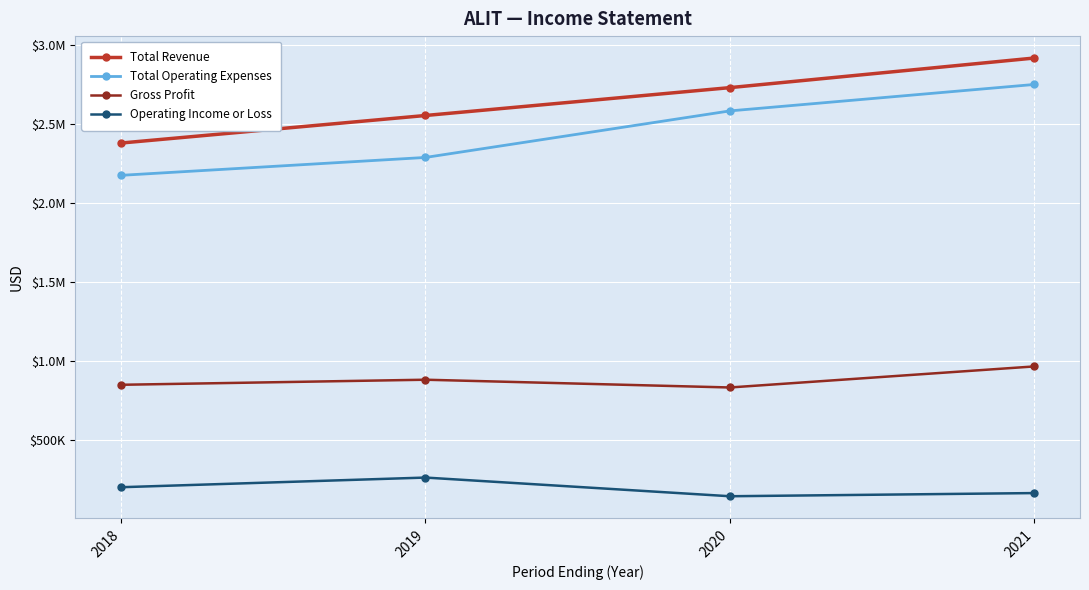

Is this an area chart (filled region under the line)?

No